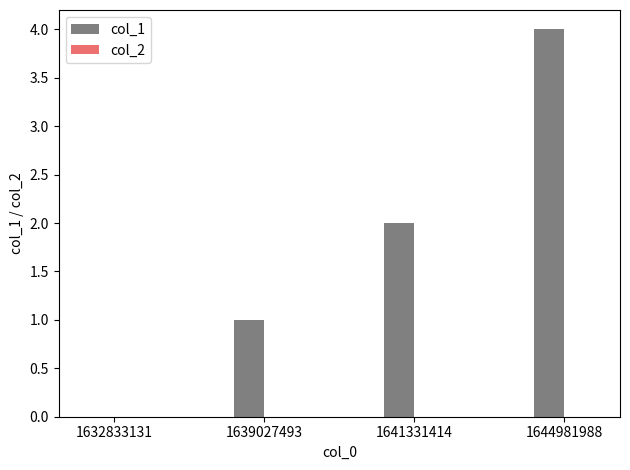

What is the maximum value shown in the chart?

4